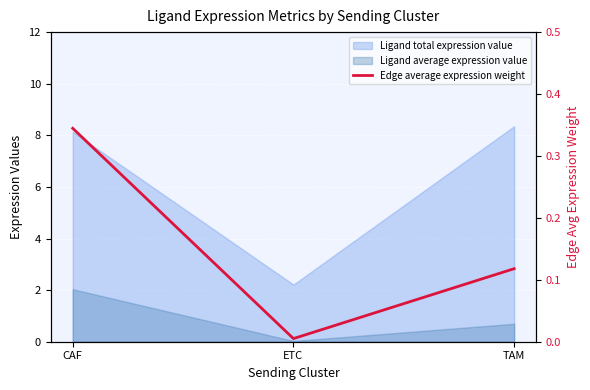

List the labels in order of value, largest first.

CAF, TAM, ETC